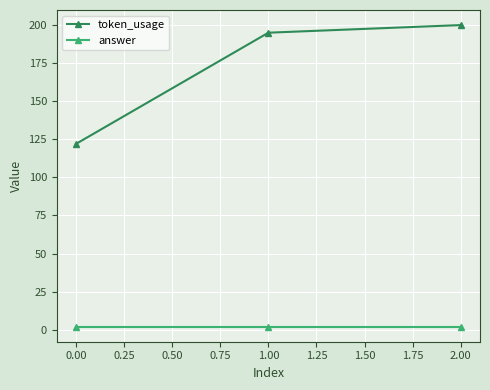

How many distinct data groups are displayed?

2